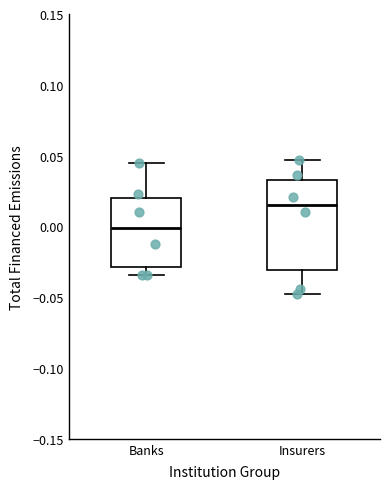

Reading left to right, read every box against the y-axis: the position of its median line, the range the box covers, and the ends of its whiskers. The values are not printed on the chart, so give them approximately, as read against the axis.

Banks: median 0.000, box -0.030 to 0.020, whiskers -0.035 to 0.045
Insurers: median 0.015, box -0.030 to 0.035, whiskers -0.050 to 0.045